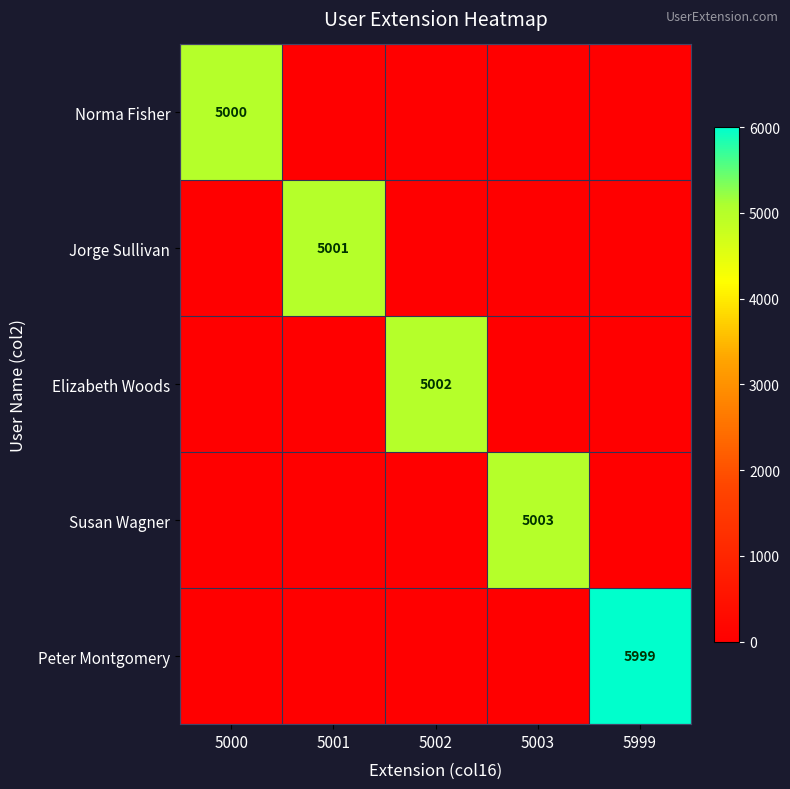

List the labels in order of Susan Wagner value, smallest first.

5000, 5001, 5002, 5999, 5003